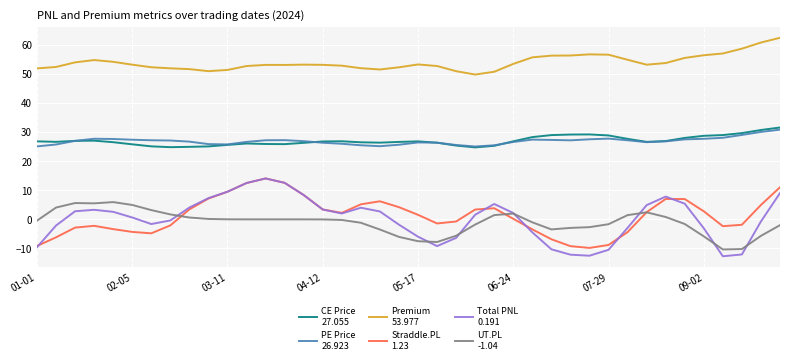

What is the maximum value shown in the chart?

62.5